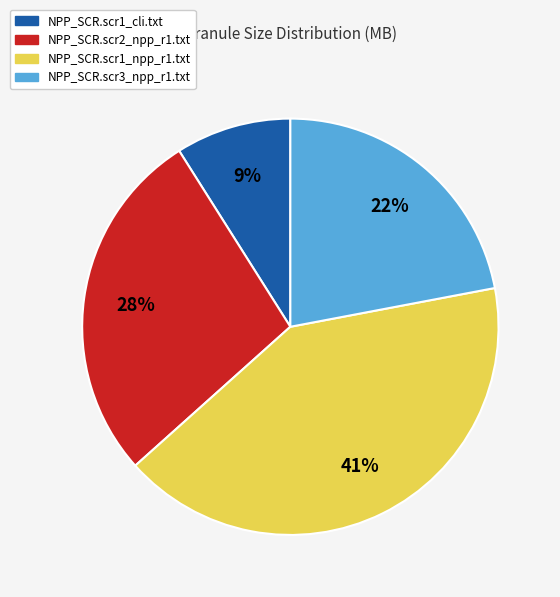

Which has a higher value, NPP_SCR.scr1_npp_r1.txt or NPP_SCR.scr2_npp_r1.txt?

NPP_SCR.scr1_npp_r1.txt